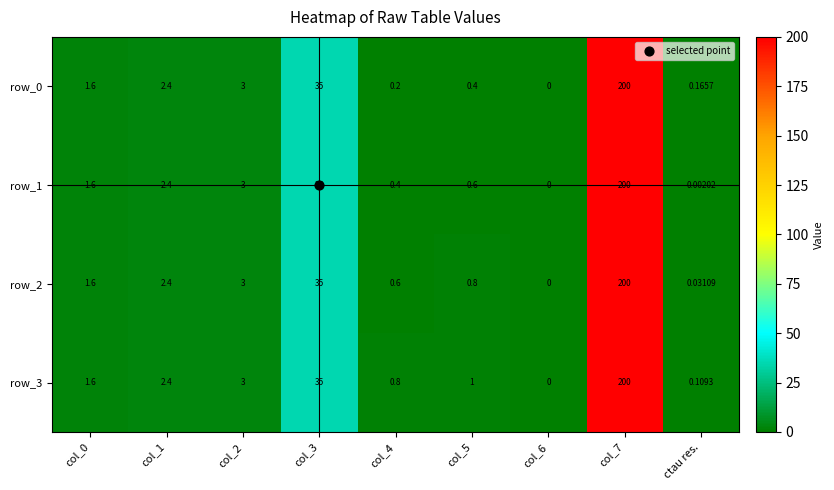

Which label corresponds to the smallest value in the chart?

col_6